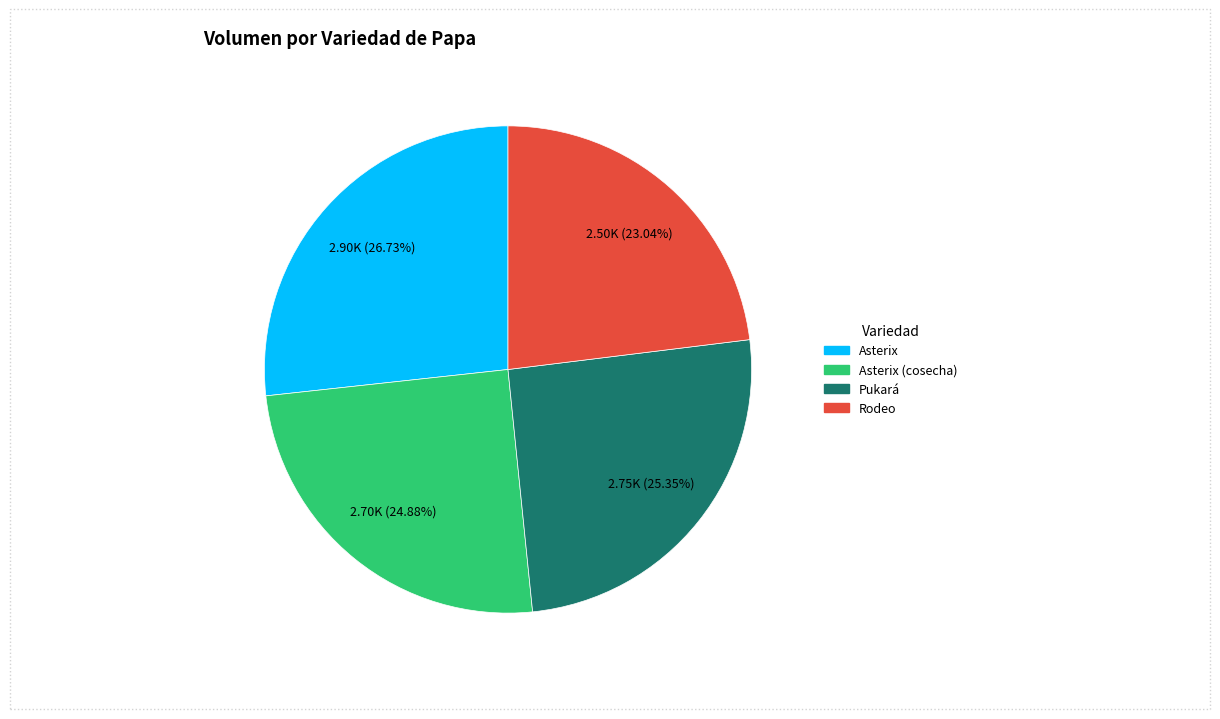

What is the ratio of the value at Rodeo to the value at Asterix (cosecha)?

0.9